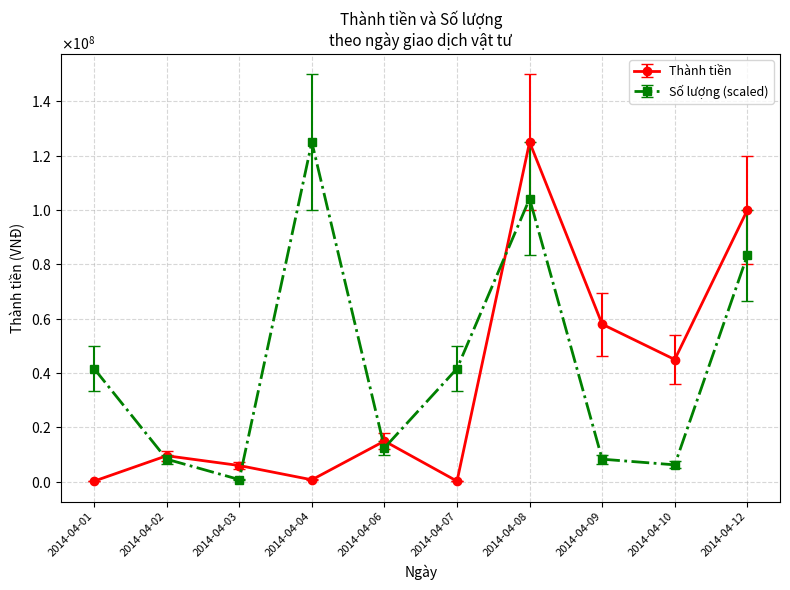

What are all the series names shown in the legend?

Thành tiền, Số lượng (scaled)